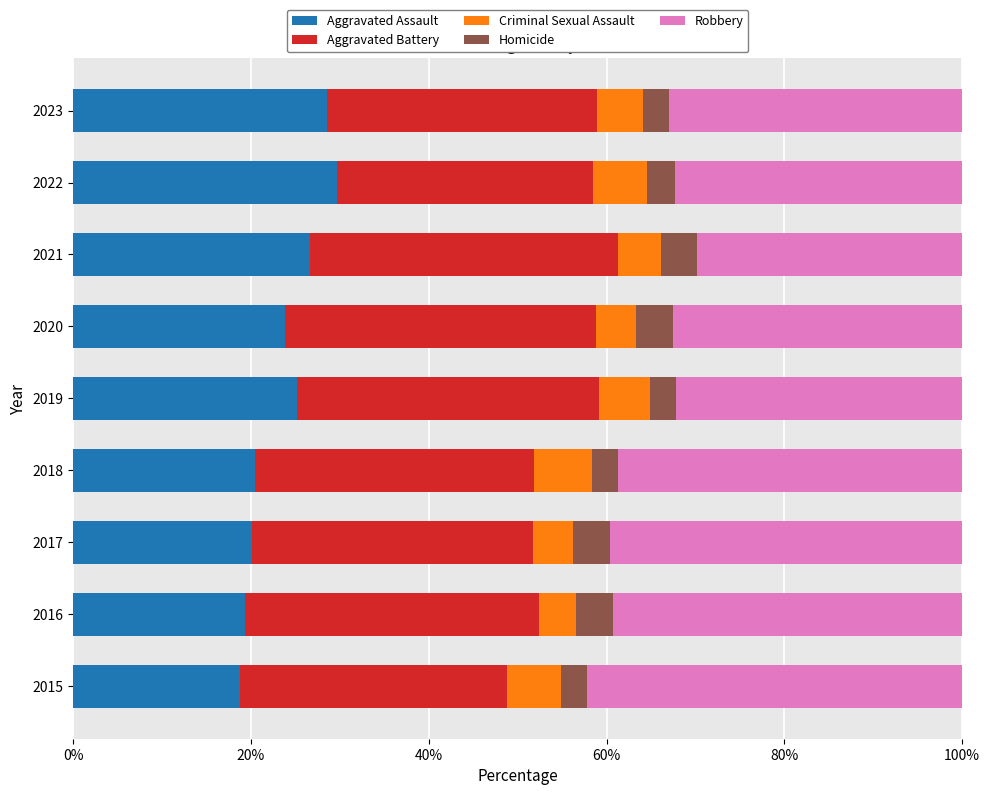

What is the difference between the maximum and minimum values in the Aggravated Assault series?

10.9